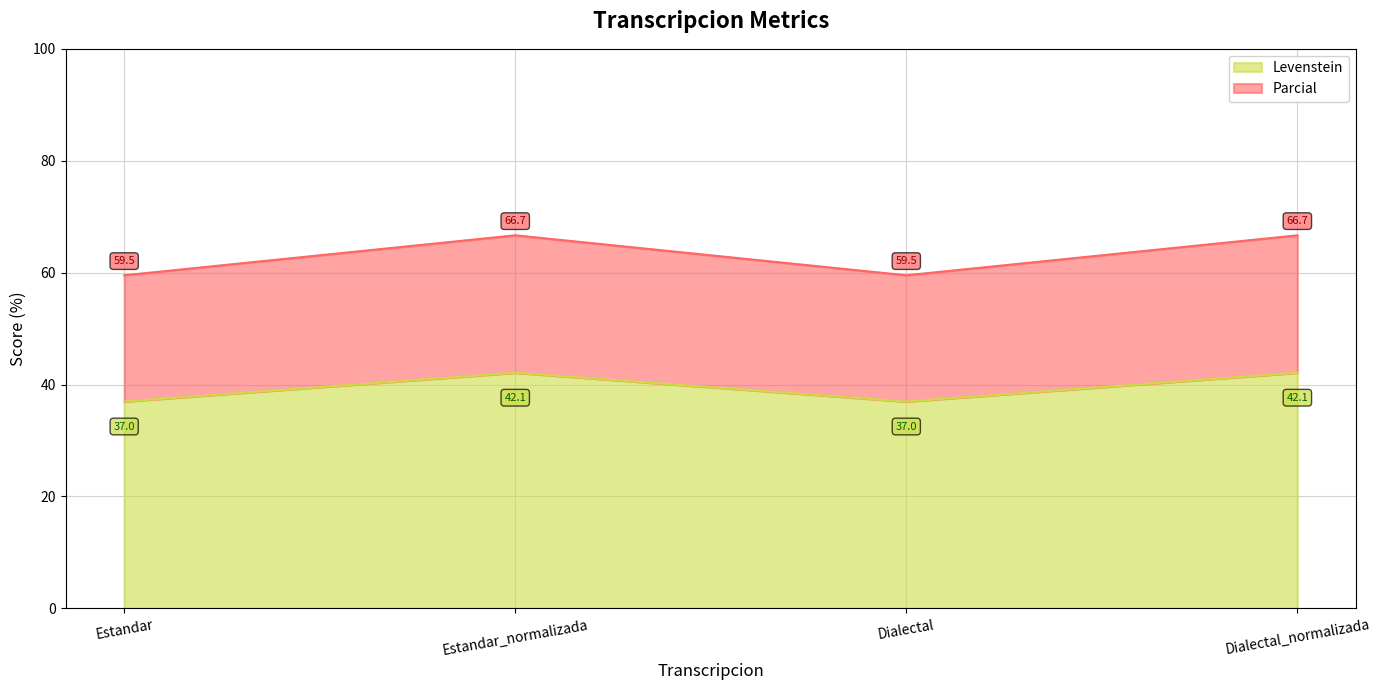

True or false: Levenstein and Parcial cross at least once.

False